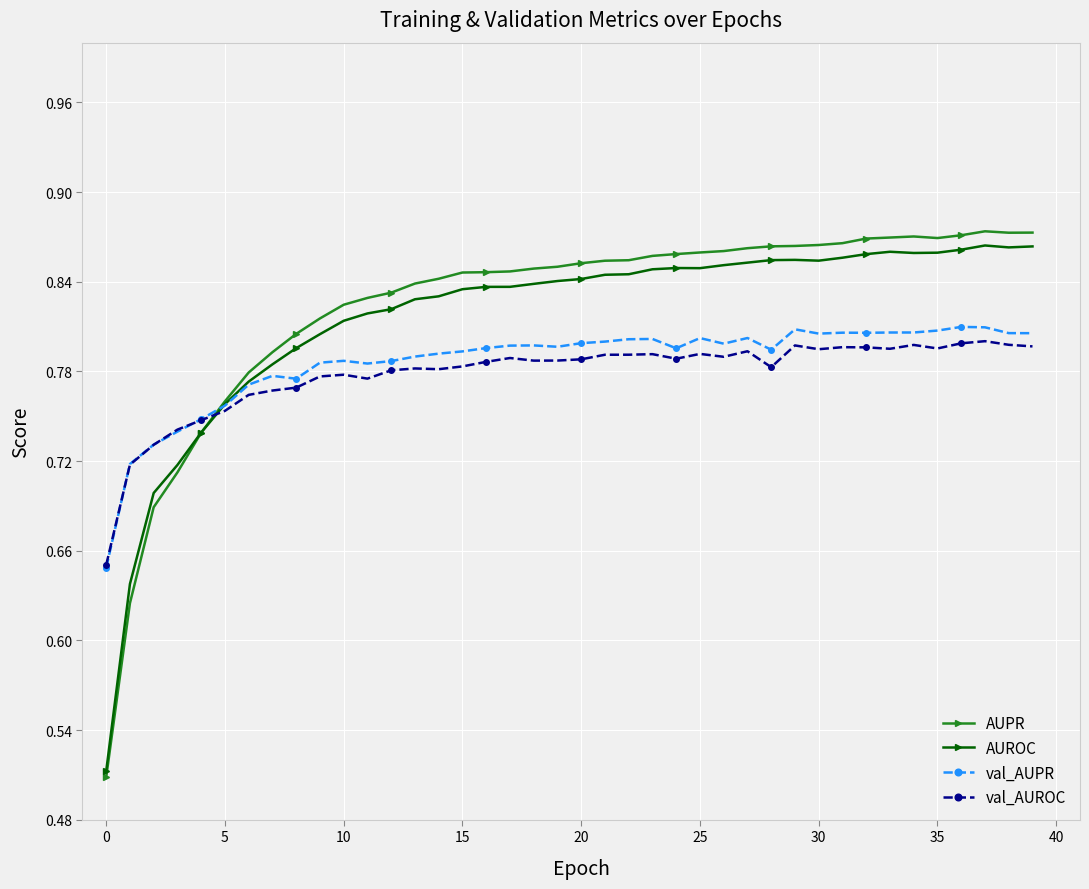

Which series ends up on top after the final intersection of AUROC and val_AUPR?

AUROC